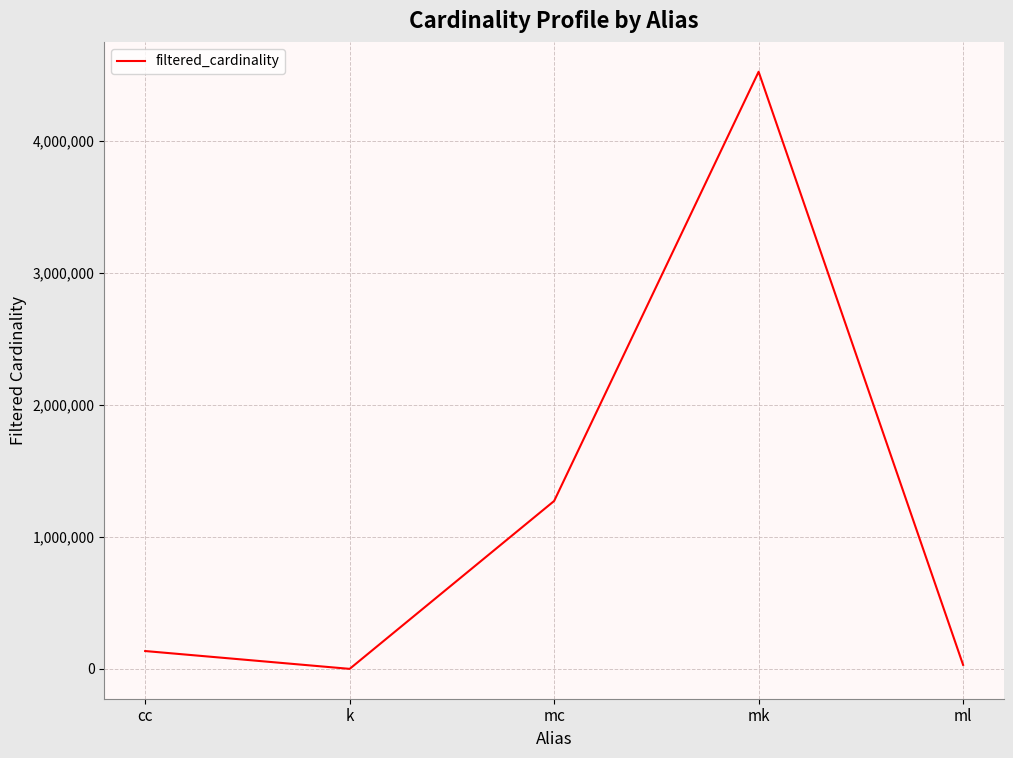

Reading left to right, what are all the values shown in this chart?

cc=135086	k=1	mc=1271989	mk=4523930	ml=29997